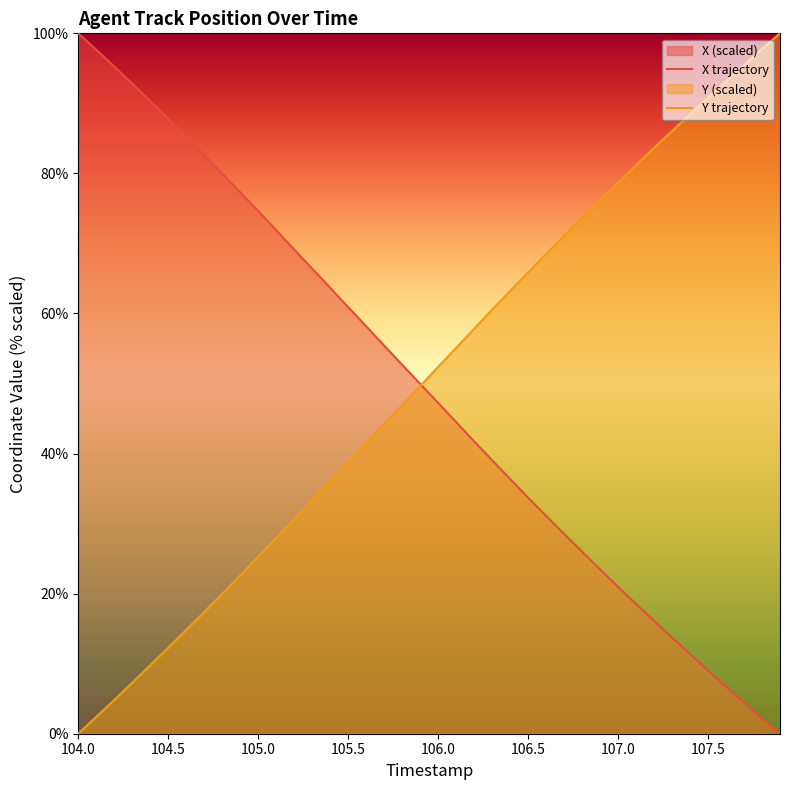

What is the highest value of the X trajectory series?

100.0